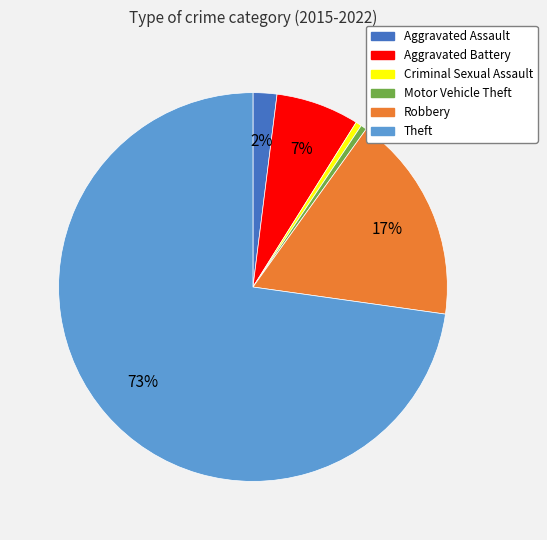

How many slices are in this pie chart?

6